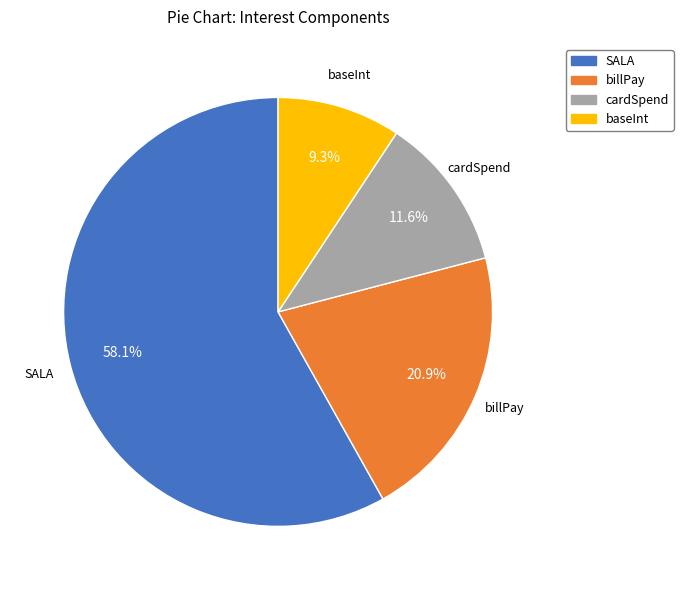

Is there a majority slice in this chart?

Yes